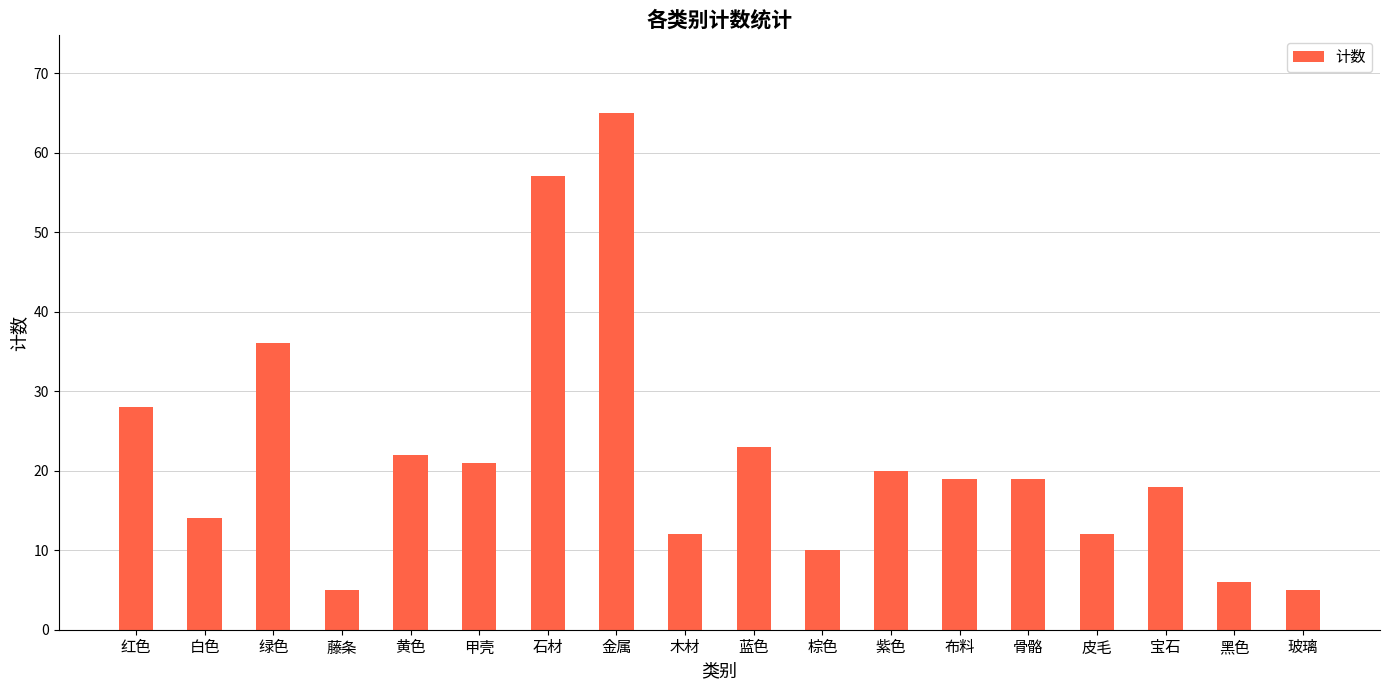

How many bars are there in total?

18